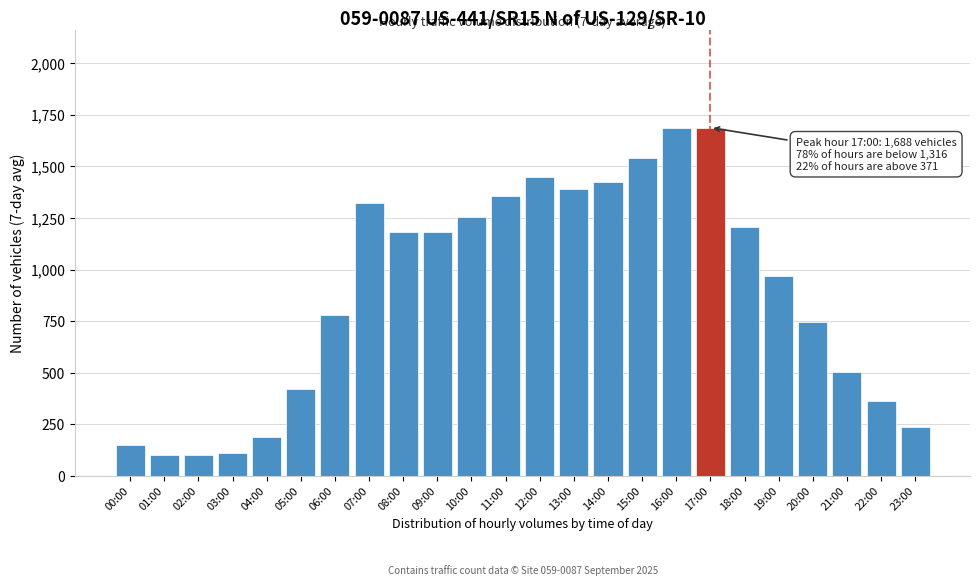

The value at 08:00 is 1184. True or false?

True